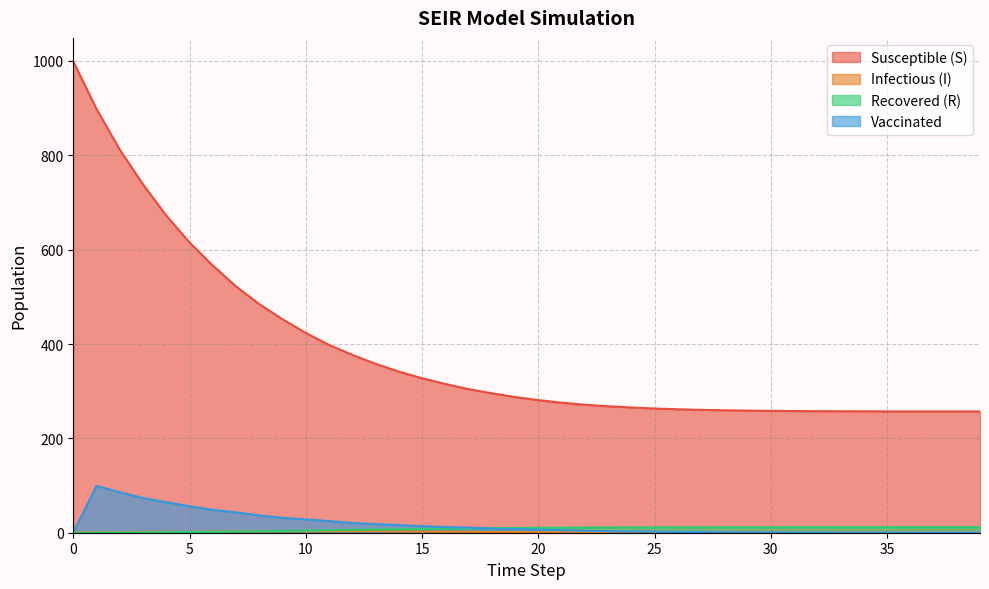

What is the value of the R point at the 18th from the left?

9.2